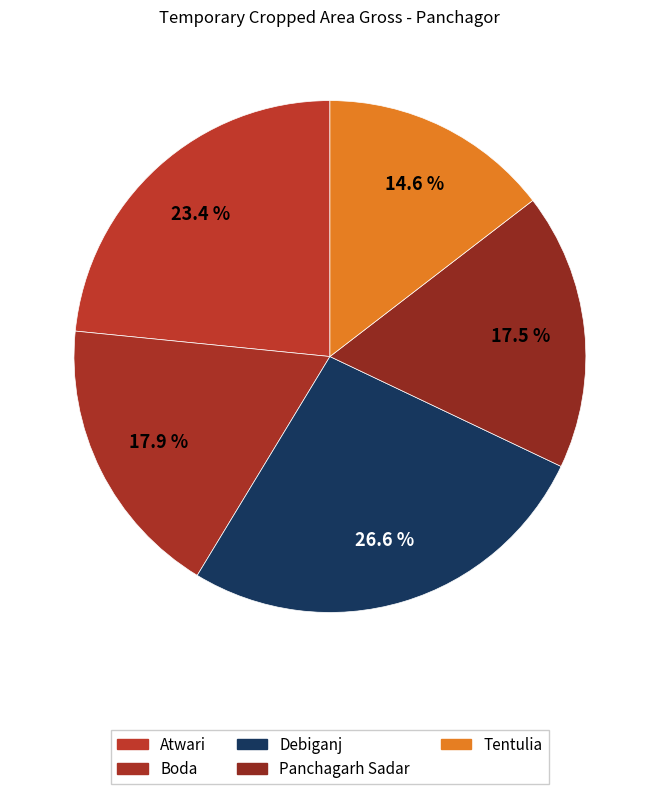

What is the change in value from Atwari to Tentulia?

-33054